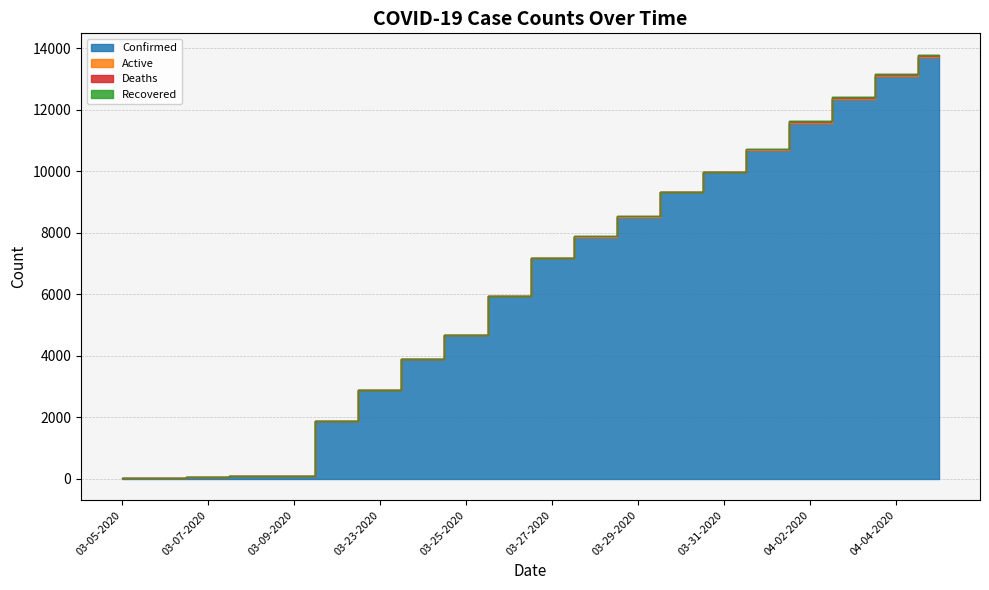

True or false: Active has more than 2 points higher than both neighbors.

False